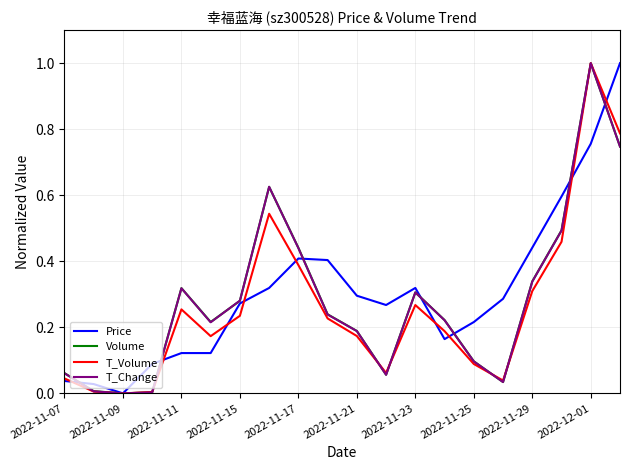

What is the difference between the maximum and minimum values in the T_Volume series?

1.0